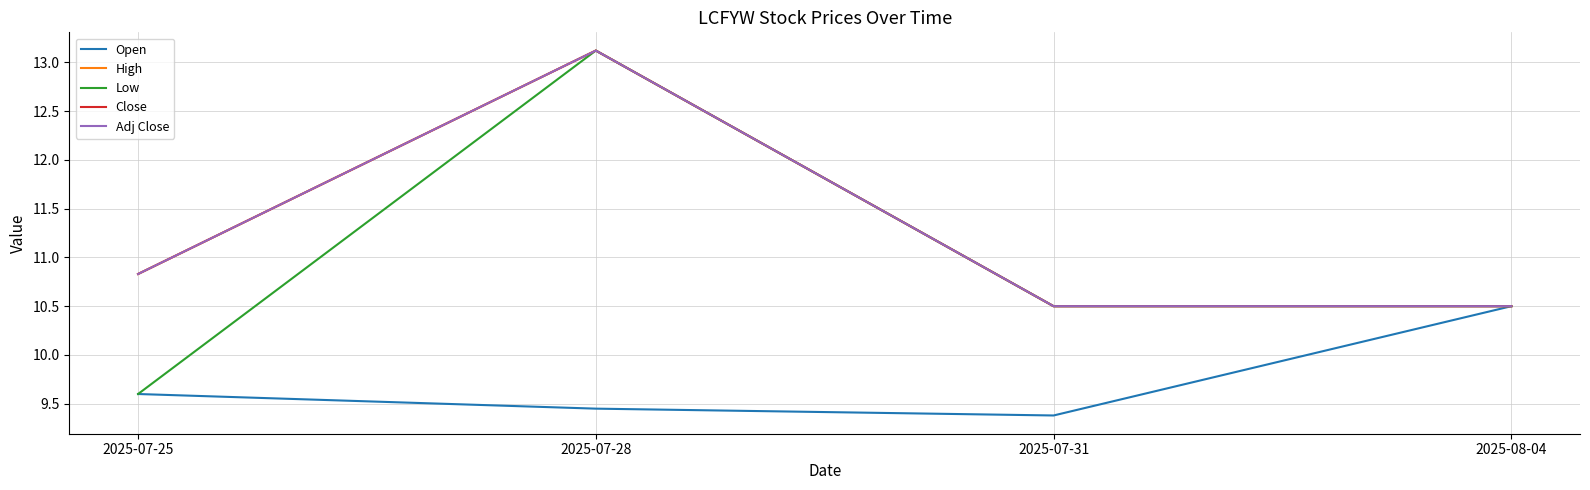

What is the smallest value displayed?

9.4